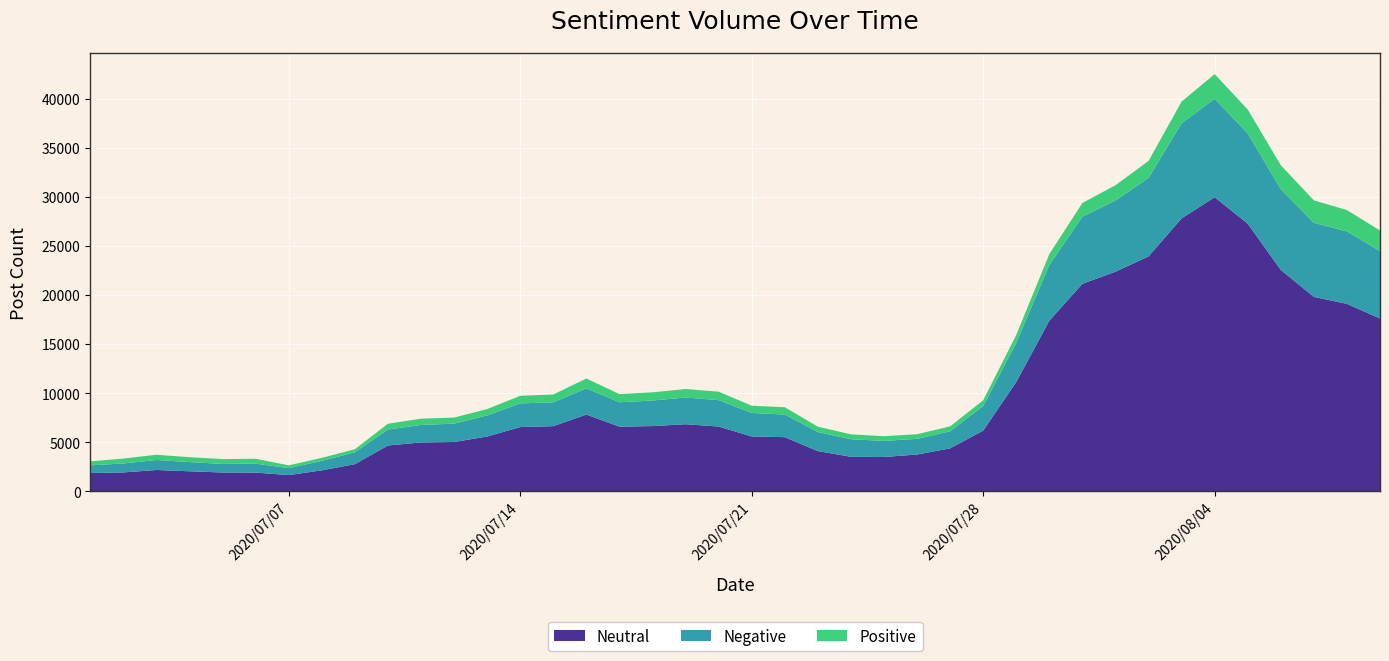

Reading left to right, what are all the values shown in this chart?

Neutral: 2020/07/01=1875	2020/07/02=1937	2020/07/03=2184	2020/07/04=2052	2020/07/05=1929	2020/07/06=1918	2020/07/07=1666	2020/07/08=2148	2020/07/09=2780	2020/07/10=4677	2020/07/11=4989	2020/07/12=5035	2020/07/13=5593	2020/07/14=6553	2020/07/15=6648	2020/07/16=7826	2020/07/17=6597	2020/07/18=6653	2020/07/19=6845	2020/07/20=6607	2020/07/21=5596	2020/07/22=5525	2020/07/23=4107	2020/07/24=3528	2020/07/25=3508	2020/07/26=3759	2020/07/27=4385	2020/07/28=6191	2020/07/29=11145	2020/07/30=17383	2020/07/31=21144	2020/08/01=22369	2020/08/02=23931	2020/08/03=27800	2020/08/04=29957	2020/08/05=27262	2020/08/06=22552	2020/08/07=19808	2020/08/08=19098	2020/08/09=17611
Negative: 2020/07/01=783	2020/07/02=909	2020/07/03=1021	2020/07/04=937	2020/07/05=872	2020/07/06=905	2020/07/07=711	2020/07/08=965	2020/07/09=1208	2020/07/10=1628	2020/07/11=1780	2020/07/12=1869	2020/07/13=2143	2020/07/14=2413	2020/07/15=2423	2020/07/16=2669	2020/07/17=2483	2020/07/18=2605	2020/07/19=2718	2020/07/20=2688	2020/07/21=2392	2020/07/22=2304	2020/07/23=1936	2020/07/24=1790	2020/07/25=1635	2020/07/26=1598	2020/07/27=1739	2020/07/28=2506	2020/07/29=3983	2020/07/30=5669	2020/07/31=6824	2020/08/01=7251	2020/08/02=7985	2020/08/03=9684	2020/08/04=10018	2020/08/05=9193	2020/08/06=8217	2020/08/07=7544	2020/08/08=7379	2020/08/09=6852
Positive: 2020/07/01=406	2020/07/02=501	2020/07/03=533	2020/07/04=499	2020/07/05=492	2020/07/06=503	2020/07/07=281	2020/07/08=309	2020/07/09=312	2020/07/10=589	2020/07/11=640	2020/07/12=616	2020/07/13=651	2020/07/14=774	2020/07/15=801	2020/07/16=1004	2020/07/17=831	2020/07/18=834	2020/07/19=865	2020/07/20=865	2020/07/21=741	2020/07/22=743	2020/07/23=552	2020/07/24=496	2020/07/25=479	2020/07/26=470	2020/07/27=499	2020/07/28=585	2020/07/29=811	2020/07/30=1110	2020/07/31=1402	2020/08/01=1556	2020/08/02=1731	2020/08/03=2208	2020/08/04=2517	2020/08/05=2431	2020/08/06=2442	2020/08/07=2284	2020/08/08=2173	2020/08/09=2104